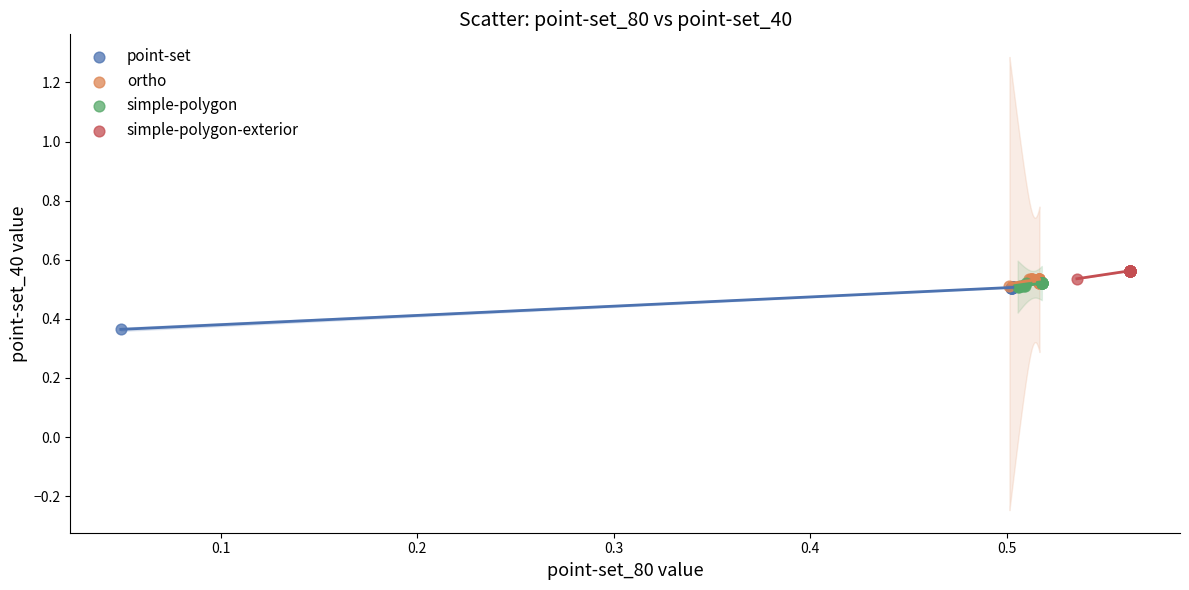

Which series reaches the minimum Y coordinate?

point-set